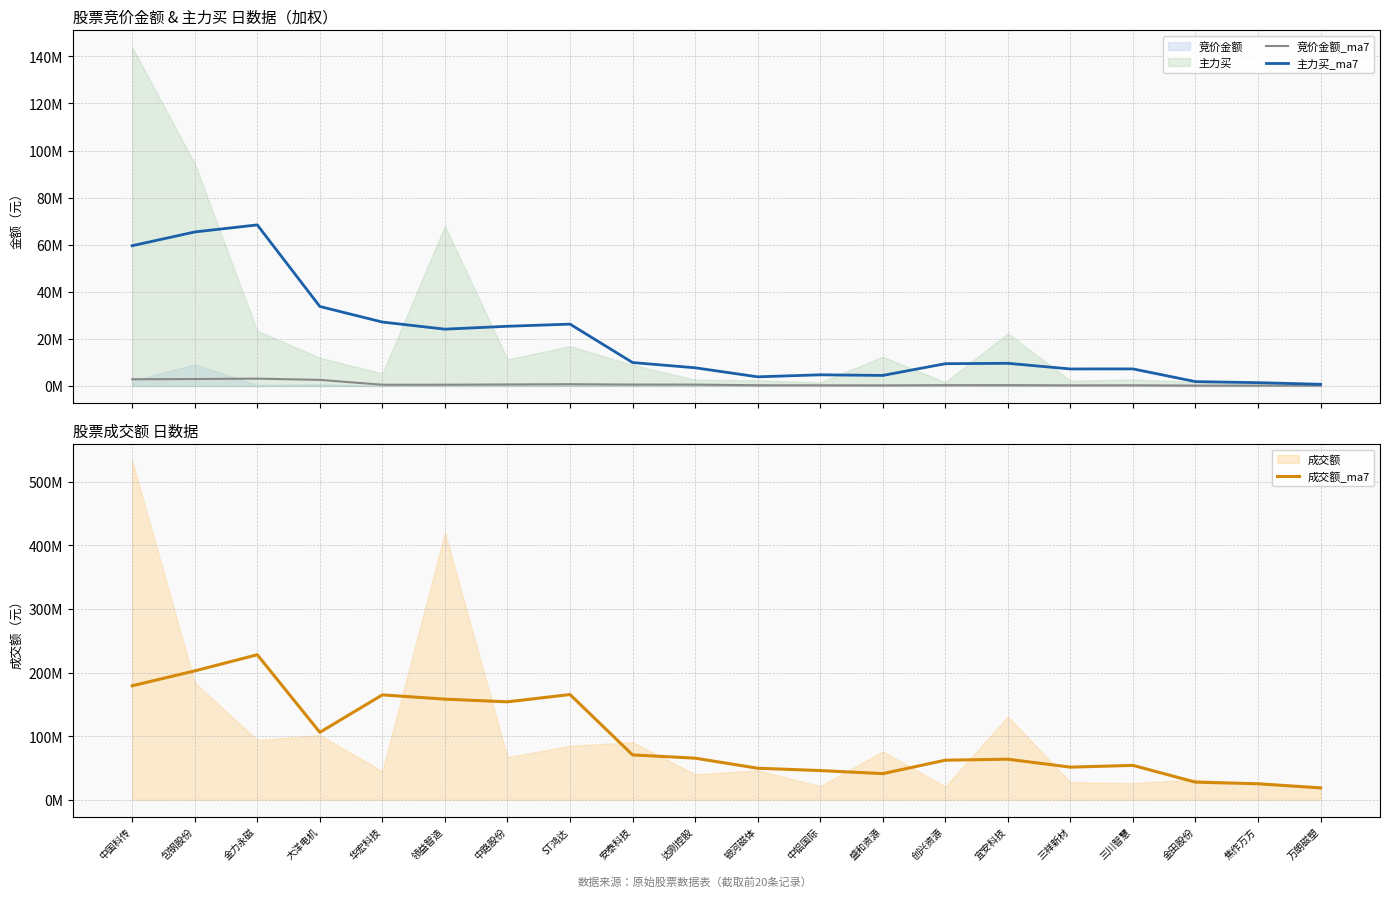

In 主力买_ma7, how many points are higher than both neighbors (excluding endpoints)?

5